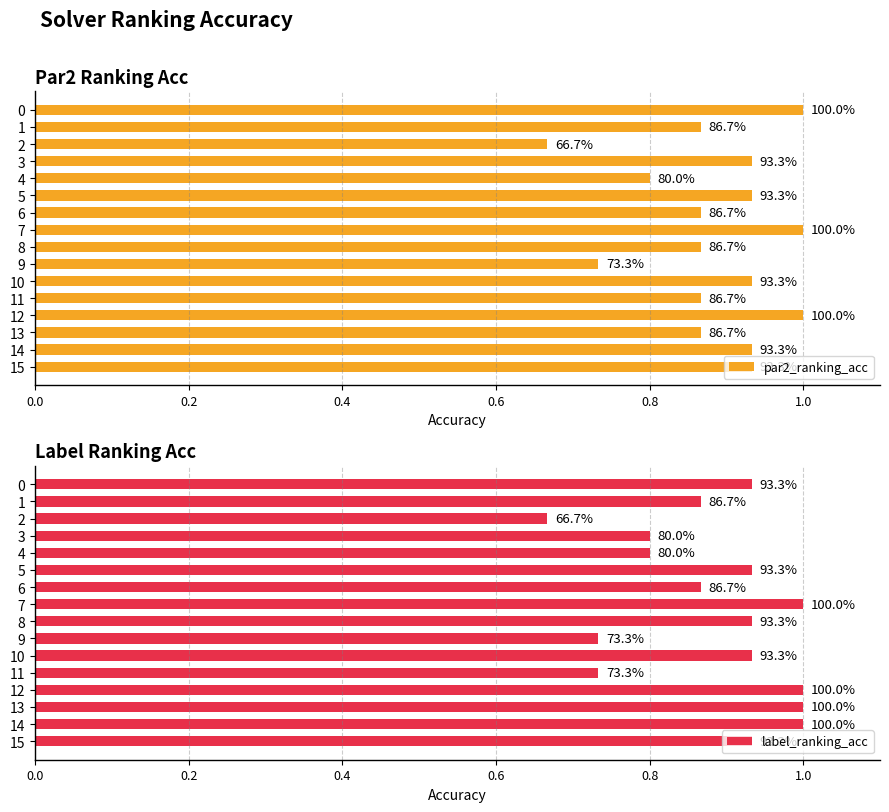

The value of par2_ranking_acc at 0.0 is 1.0. True or false?

True